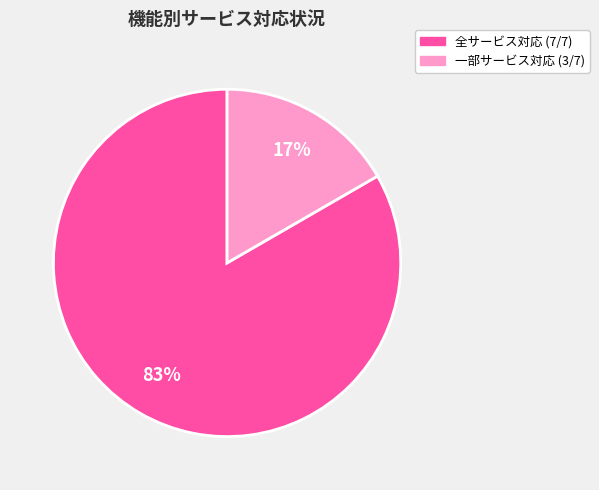

Count the number of slices in the pie.

2